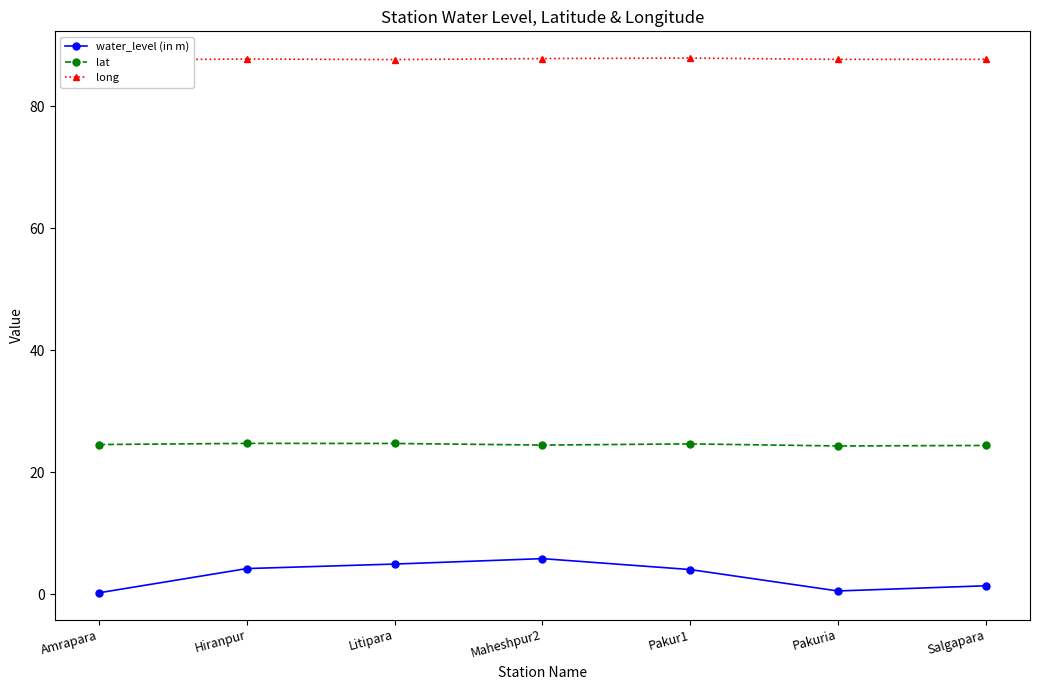

Between Amrapara and Pakur1, which series saw the biggest shift?

water_level (in m)